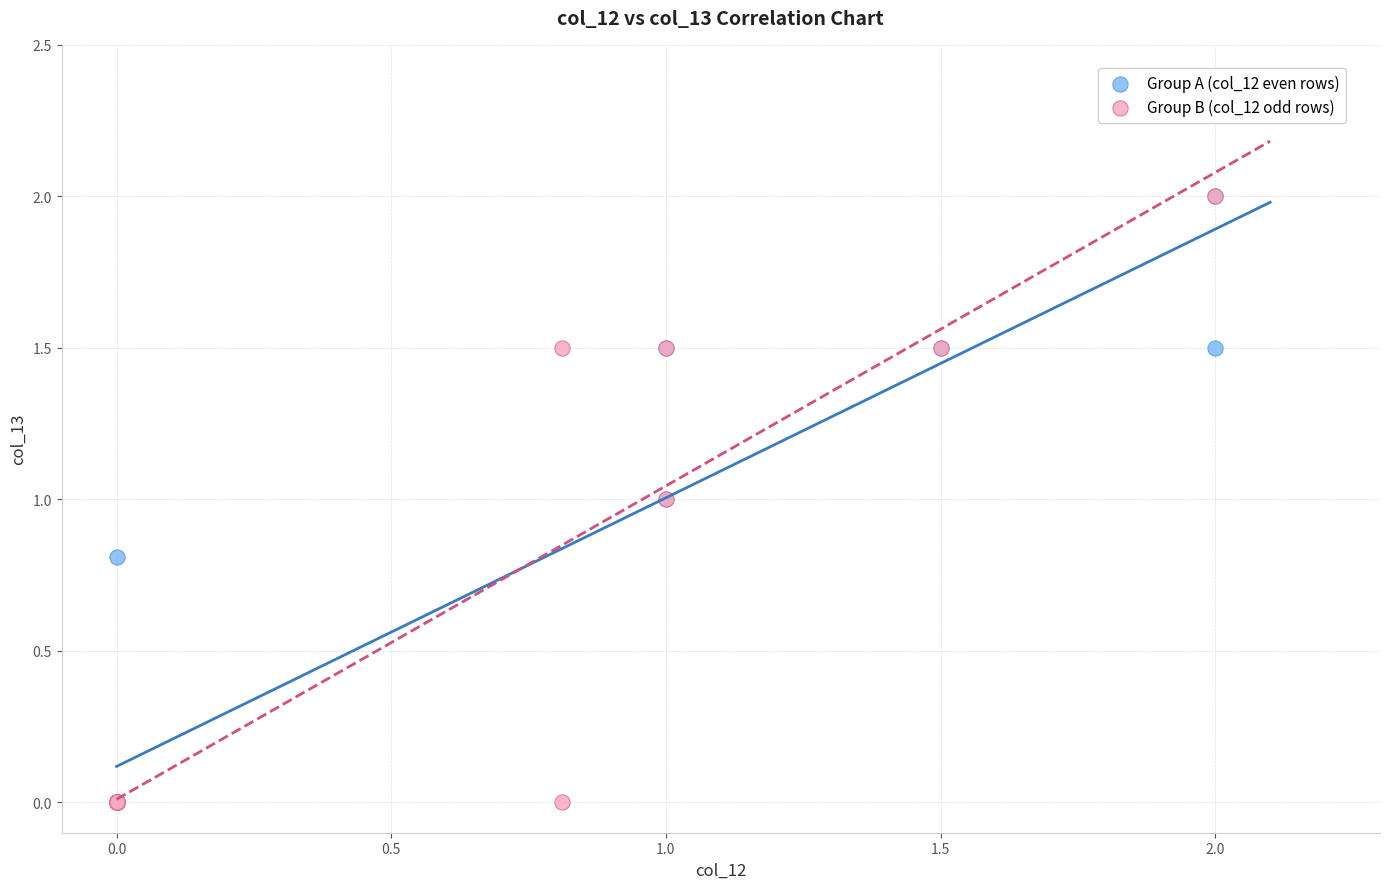

What are all the series names shown in the legend?

Group A (col_12 even rows), Group B (col_12 odd rows)